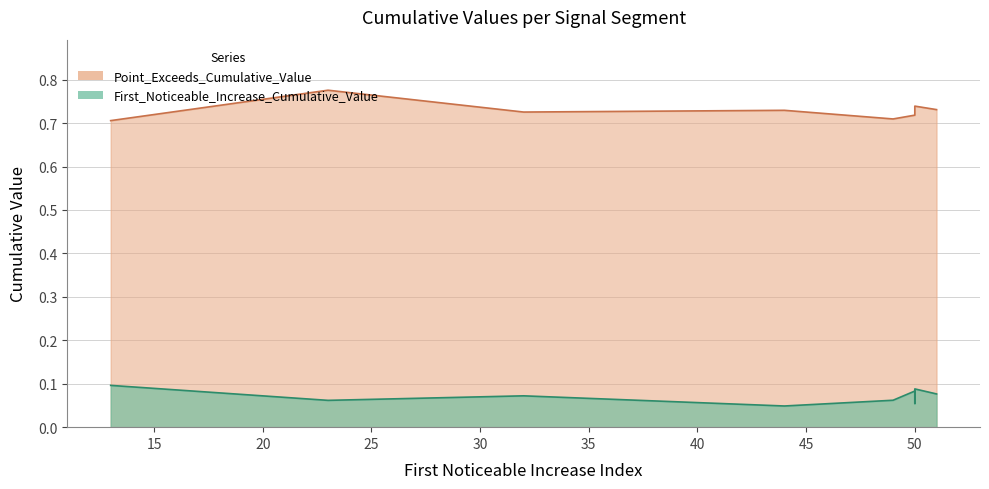

True or false: Point_Exceeds_Cumulative_Value and First_Noticeable_Increase_Cumulative_Value intersect in this chart.

False